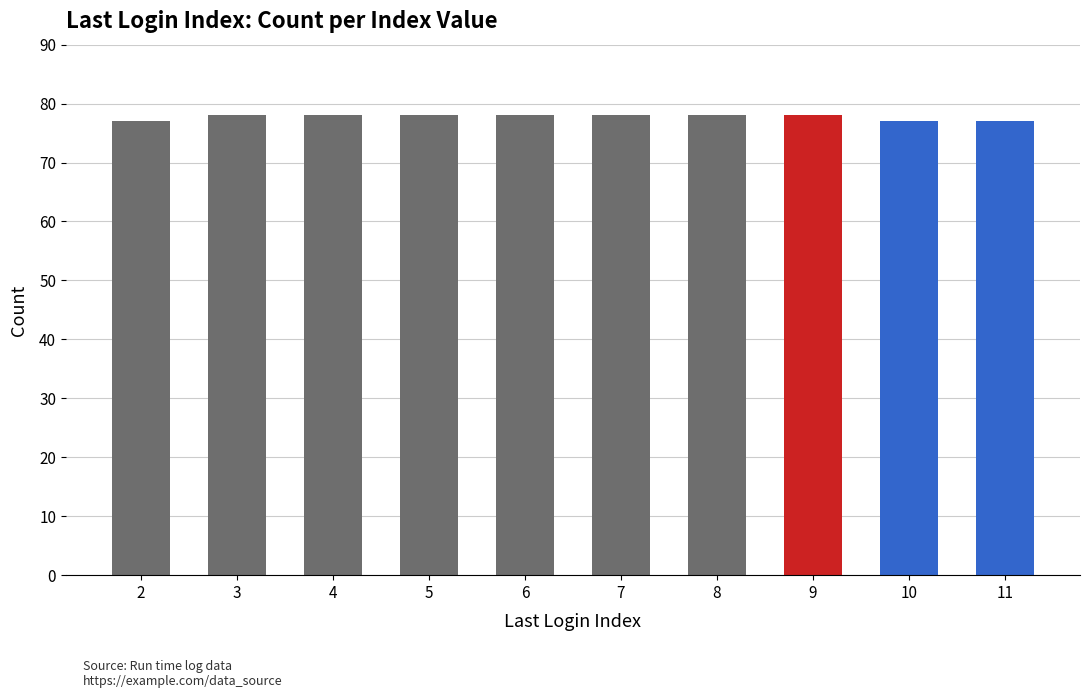

Reading left to right, what are all the values shown in this chart?

77	78	78	78	78	78	78	78	77	77